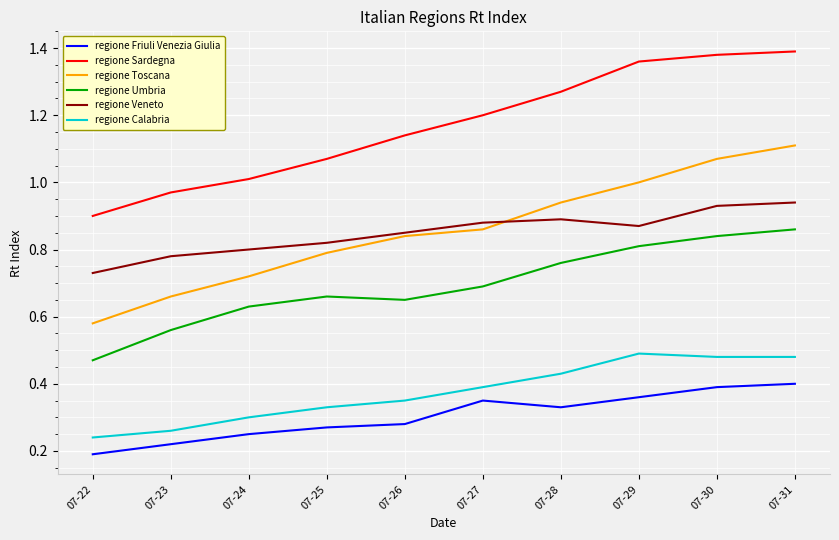

Is it true that regione Calabria equals 0.3 at 07-24?

True